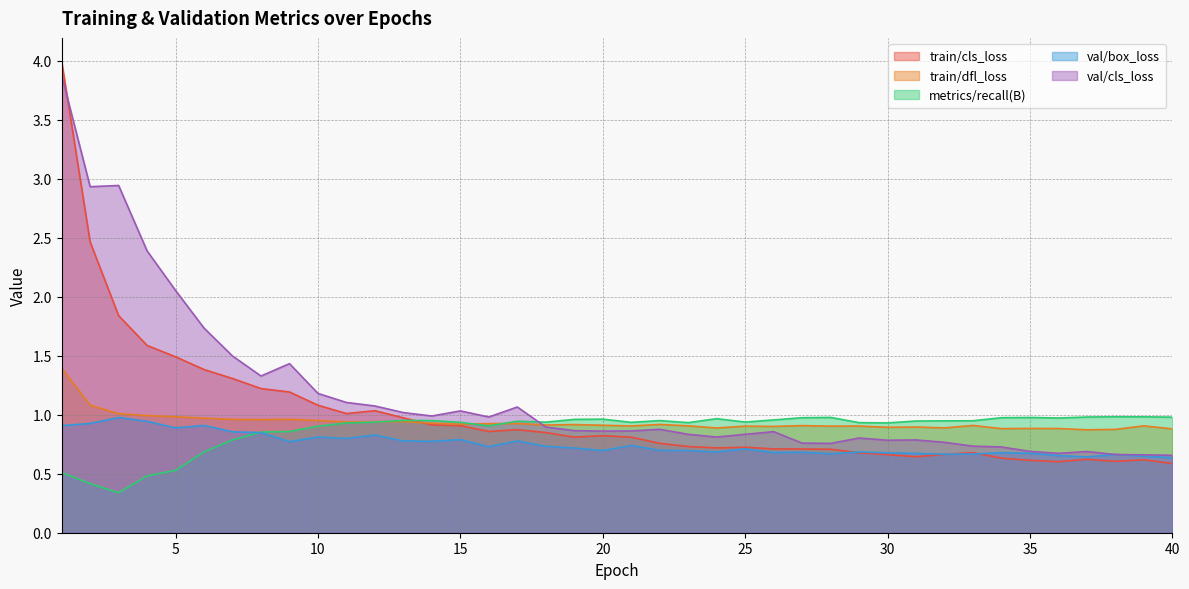

Rank the series at 35 from highest to lowest value.

metrics/recall(B), train/dfl_loss, val/cls_loss, val/box_loss, train/cls_loss